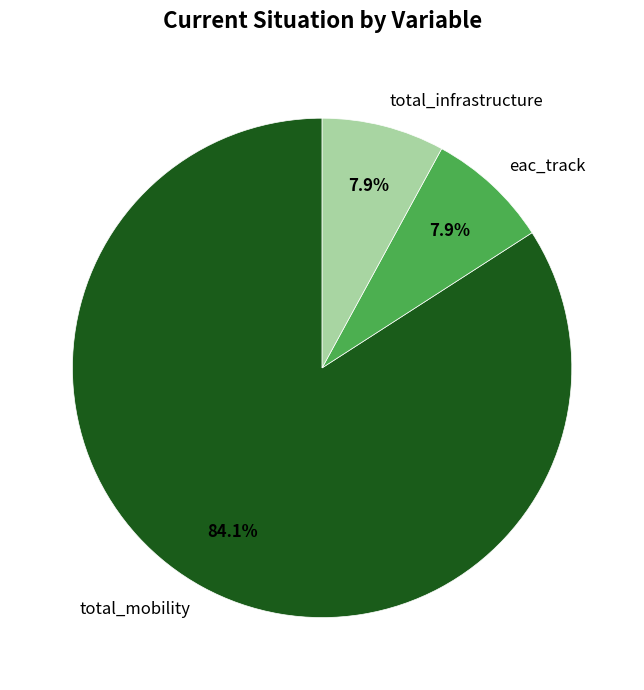

How many slices are in this pie chart?

3